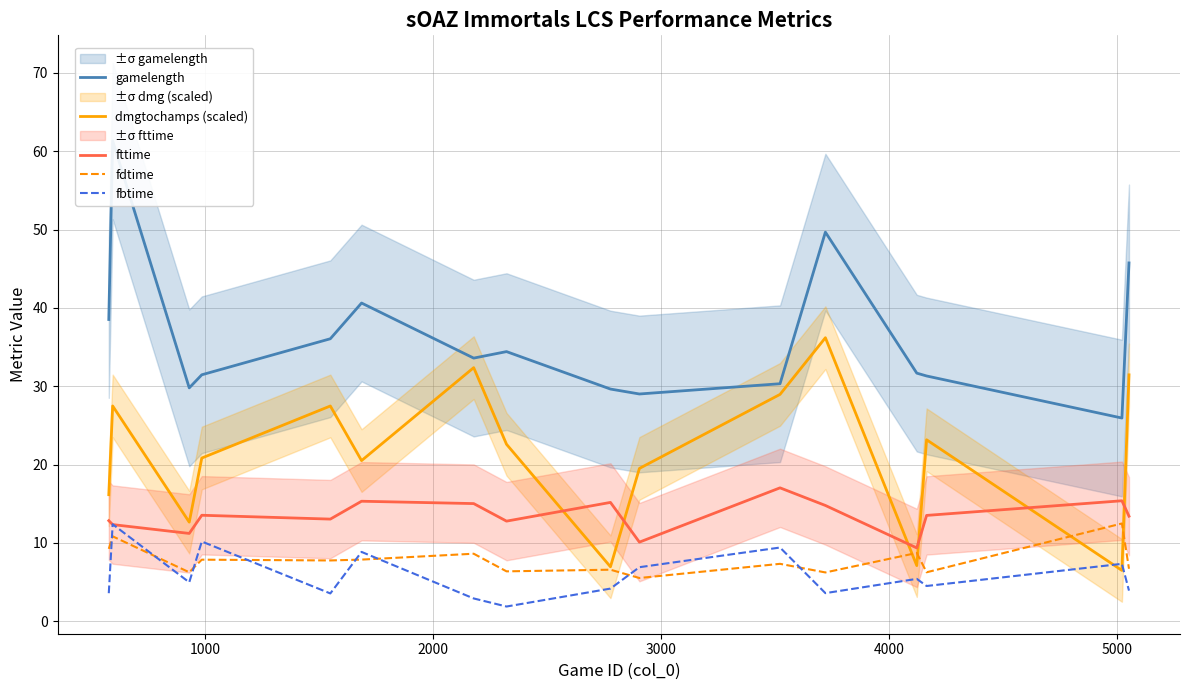

What is the value of the fbtime point at the 6th from the left?

8.9